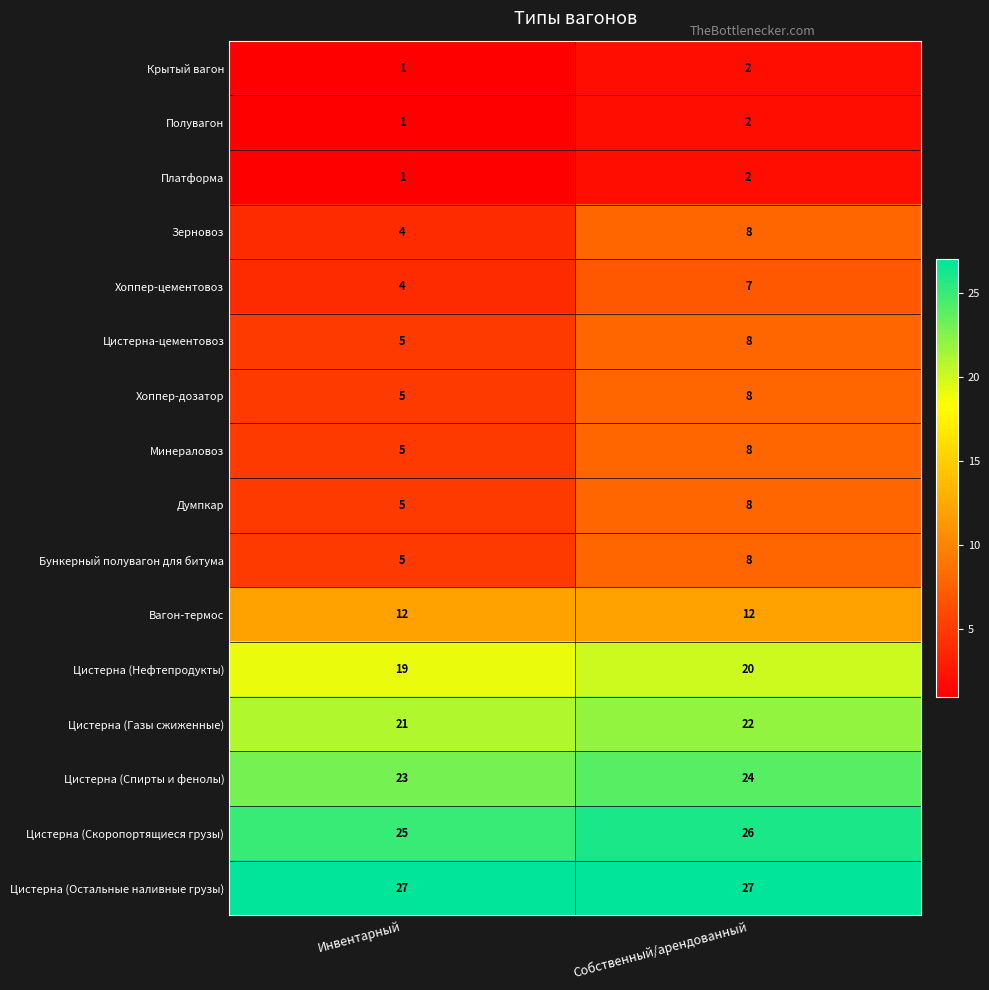

Between Инвентарный and Собственный/арендованный, which series saw the biggest shift?

Зерновоз